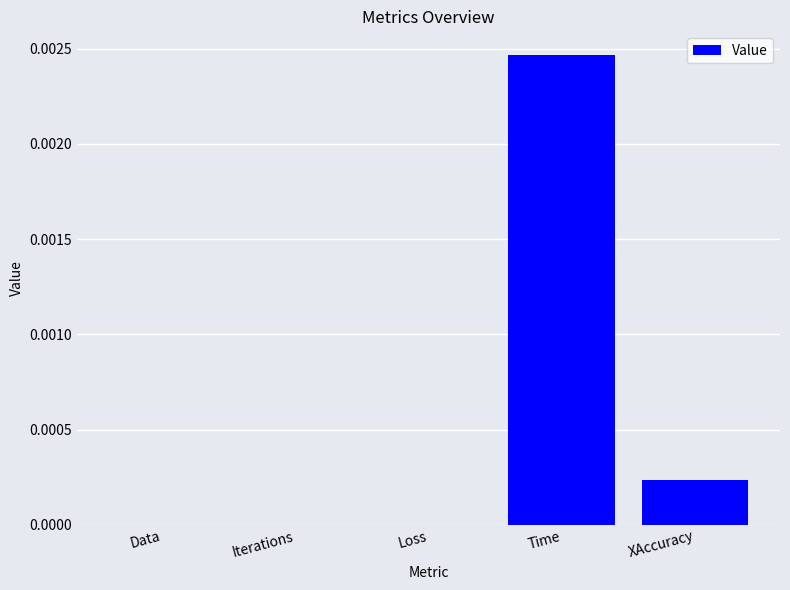

Which category has the highest value across all series?

Time